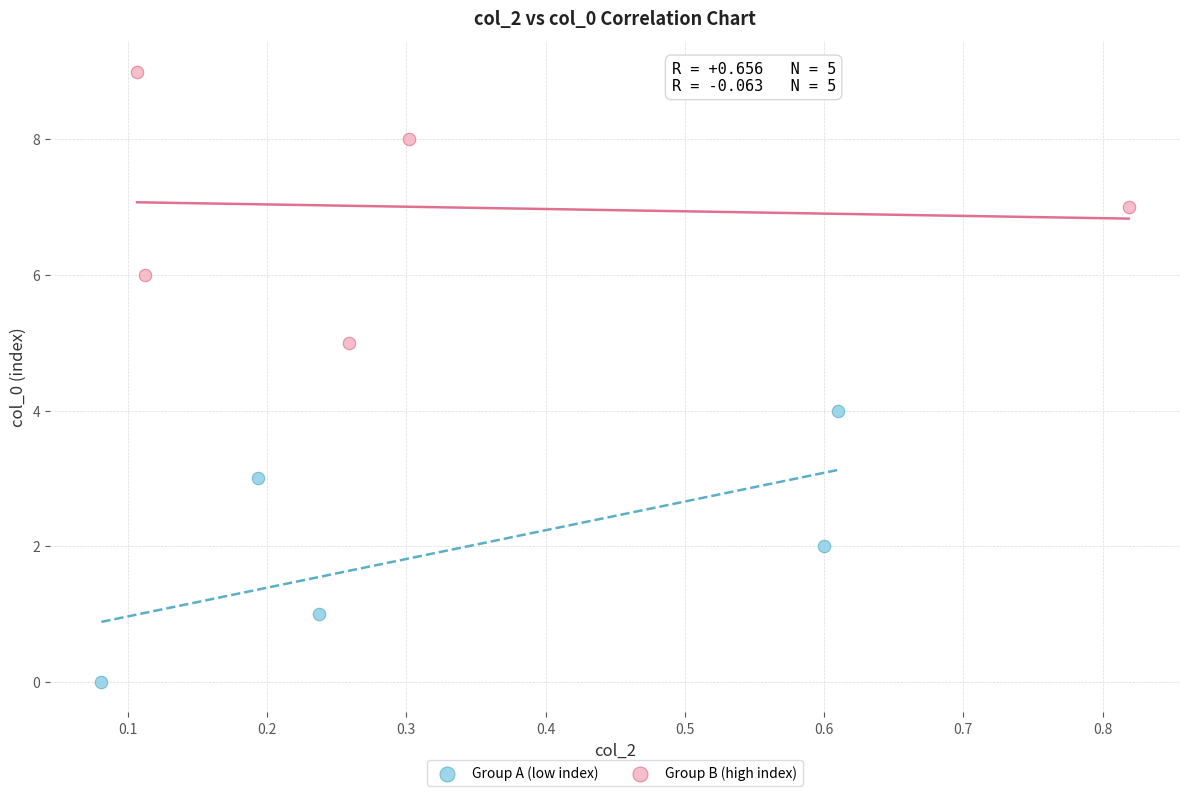

Which series contains the lowest Y value?

Group A (low index)